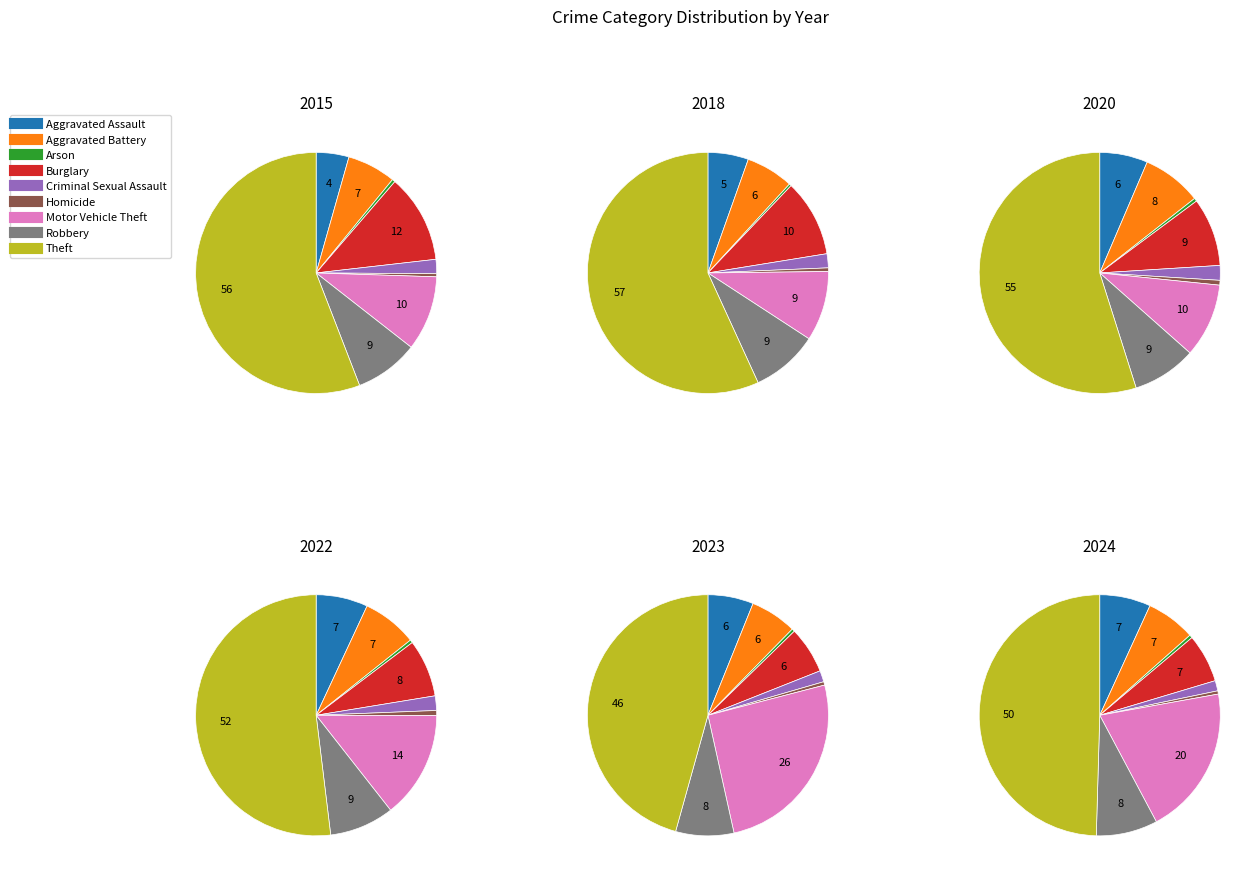

To the nearest percent, what percentage of the pie is Motor Vehicle Theft?

26%